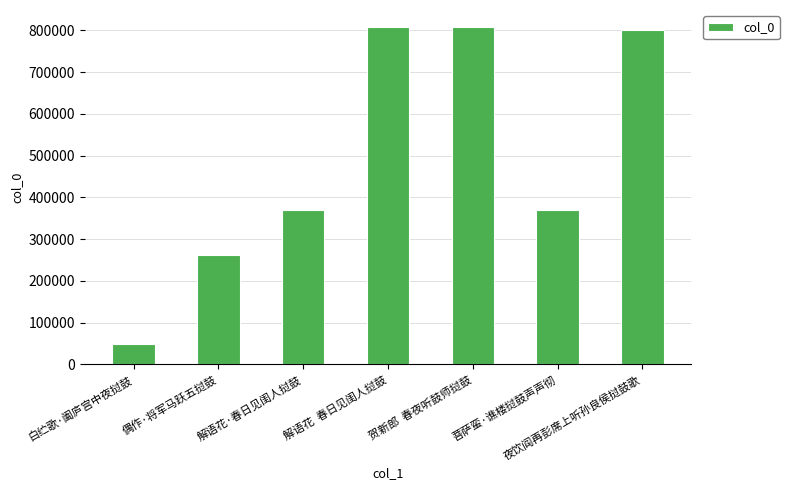

What position from the right is 解语花·春日见闺人挝鼓?

5